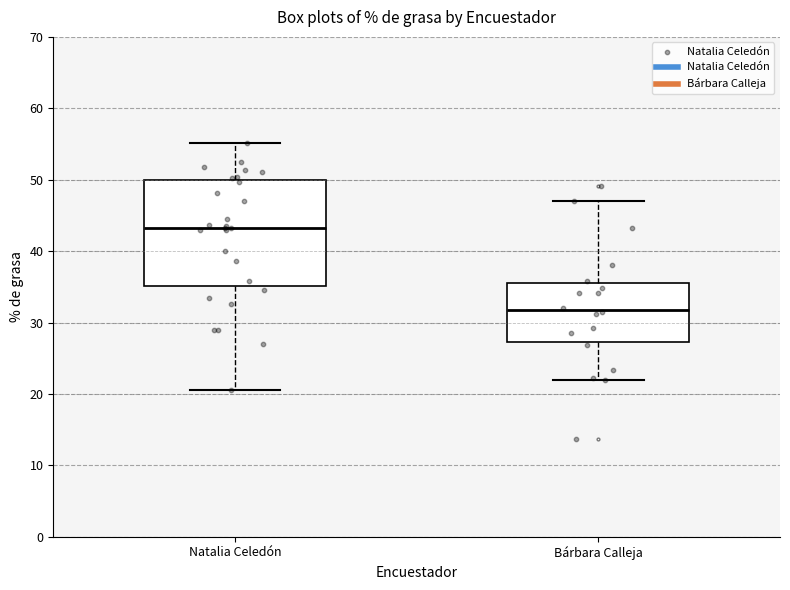

Reading left to right, transcribe this box plot: for each box, give where its median line is, the range the box spans, and where its two whiskers end, as read against the y-axis. The values are not printed on the chart, so give them approximately, as read against the axis.

Natalia Celedón: median 43, box 35 to 50, whiskers 21 to 55
Bárbara Calleja: median 32, box 27 to 36, whiskers 22 to 47